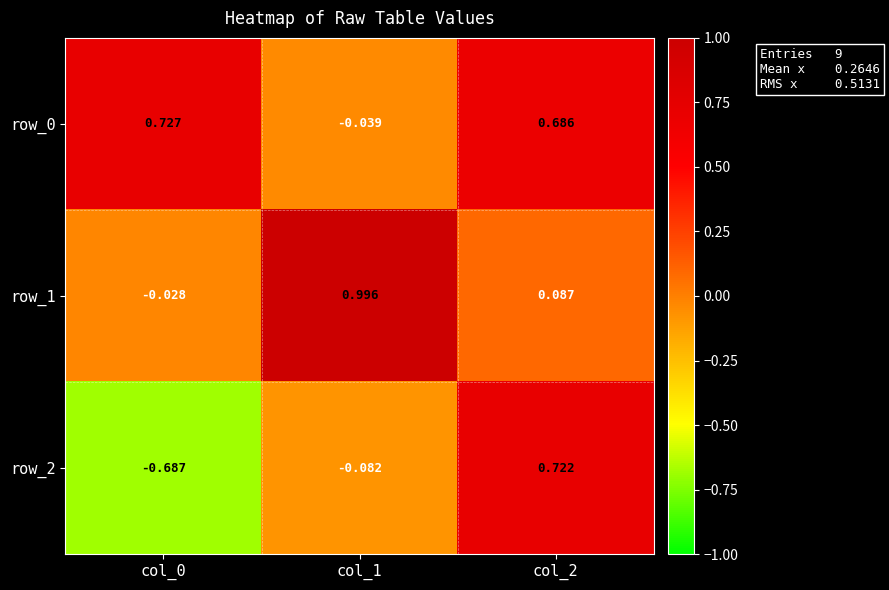

Which series has the widest spread of values?

row_2